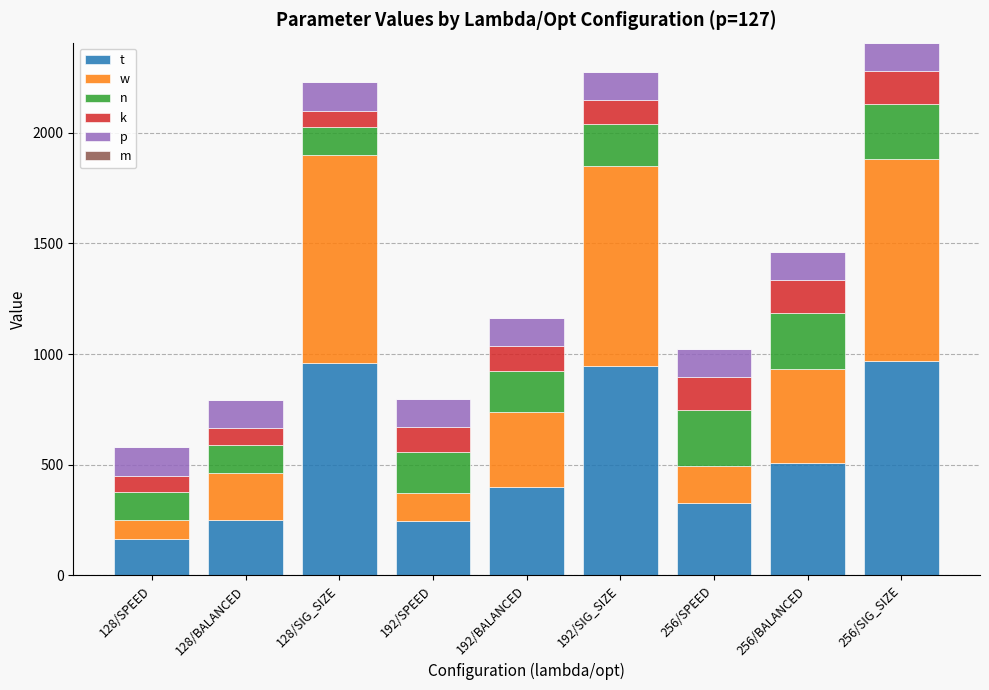

What is the average value of the t series?

529